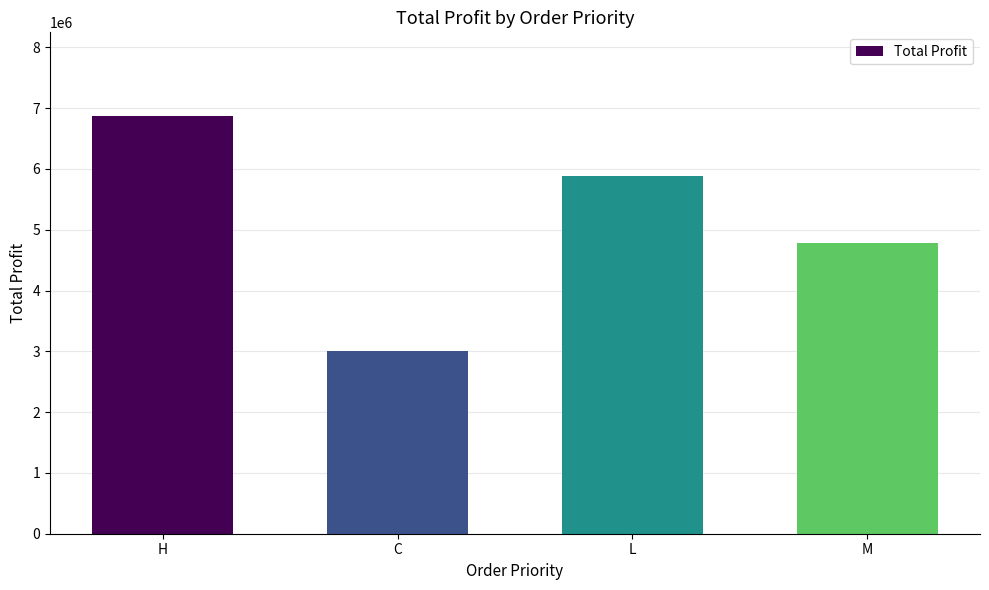

What is the sum of all values?

20547243.9